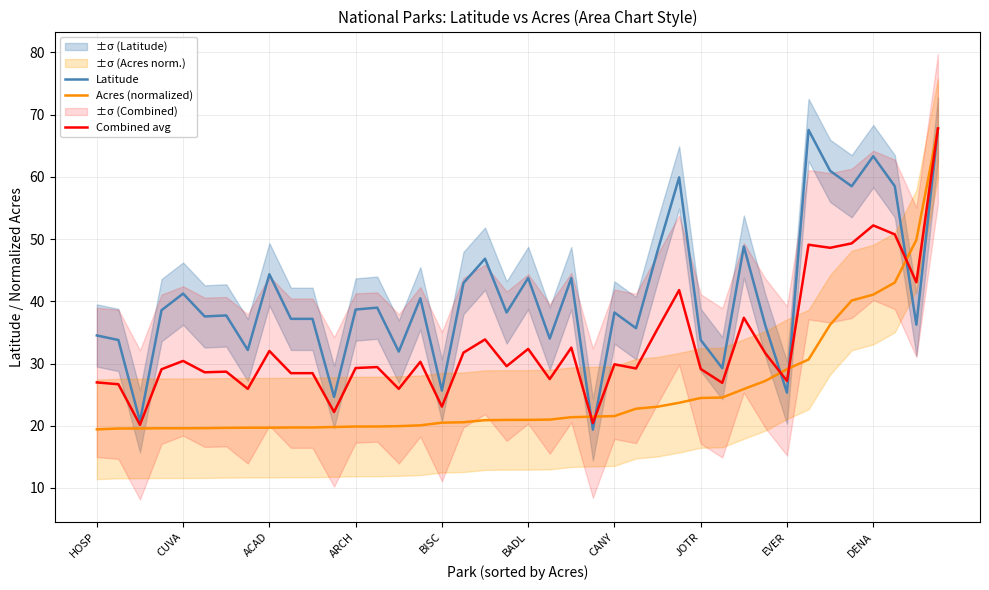

Where do Combined avg and Acres (normalized) first cross each other?

22 and 23